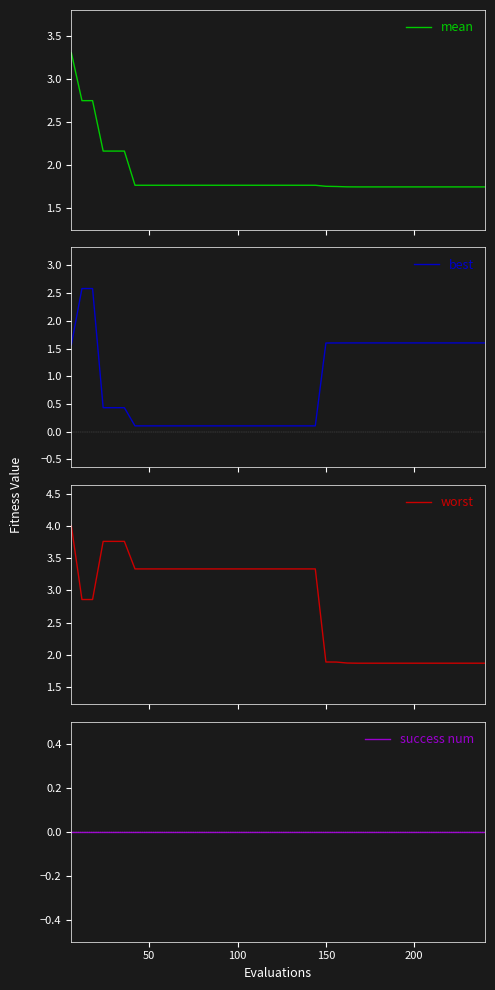

What is the maximum value for mean?

3.3